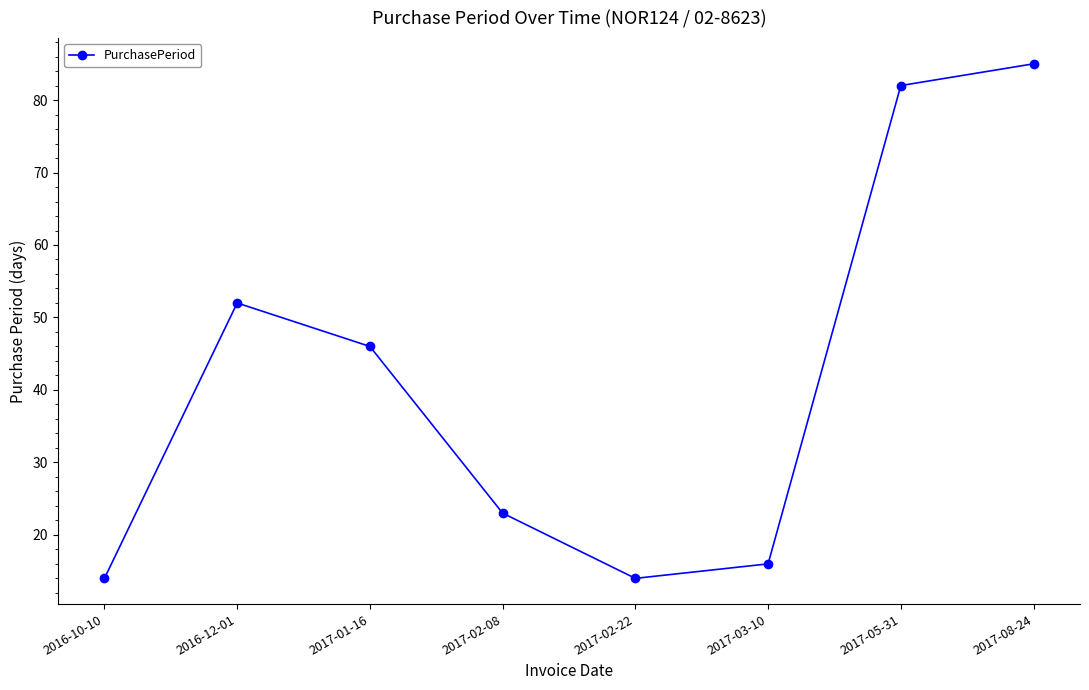

Does the chart have visible grid lines?

No